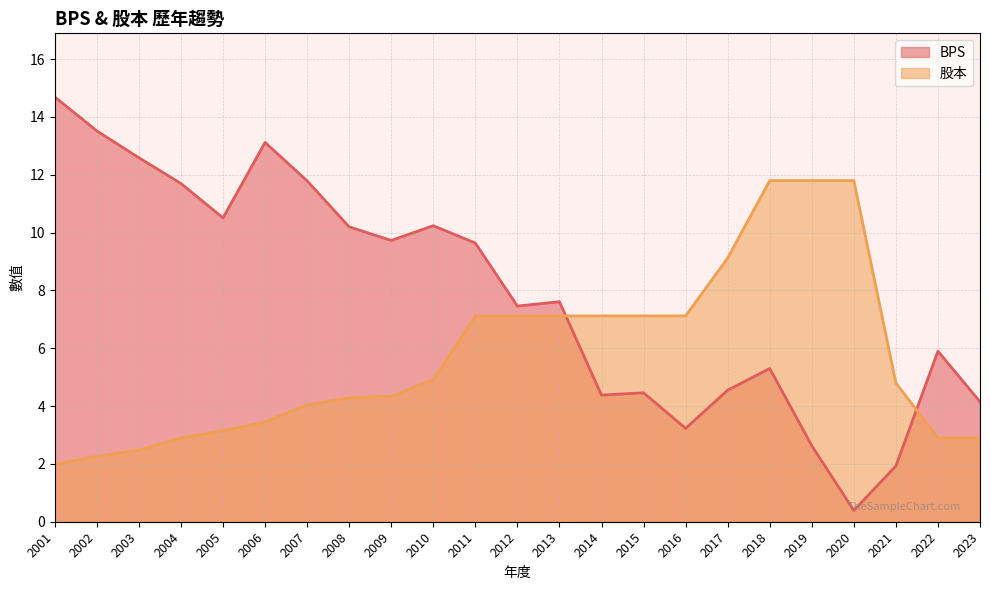

List the series in order of their peak value, highest first.

BPS, 股本